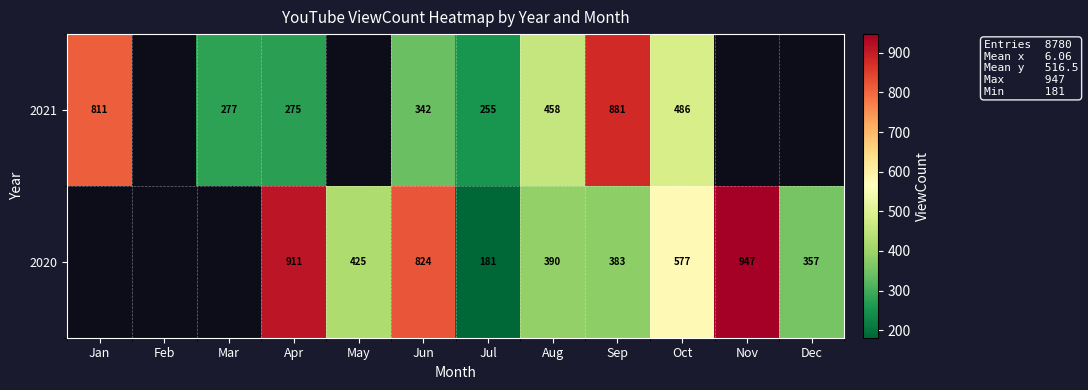

At Sep, list the series in order from largest to smallest.

2021, 2020